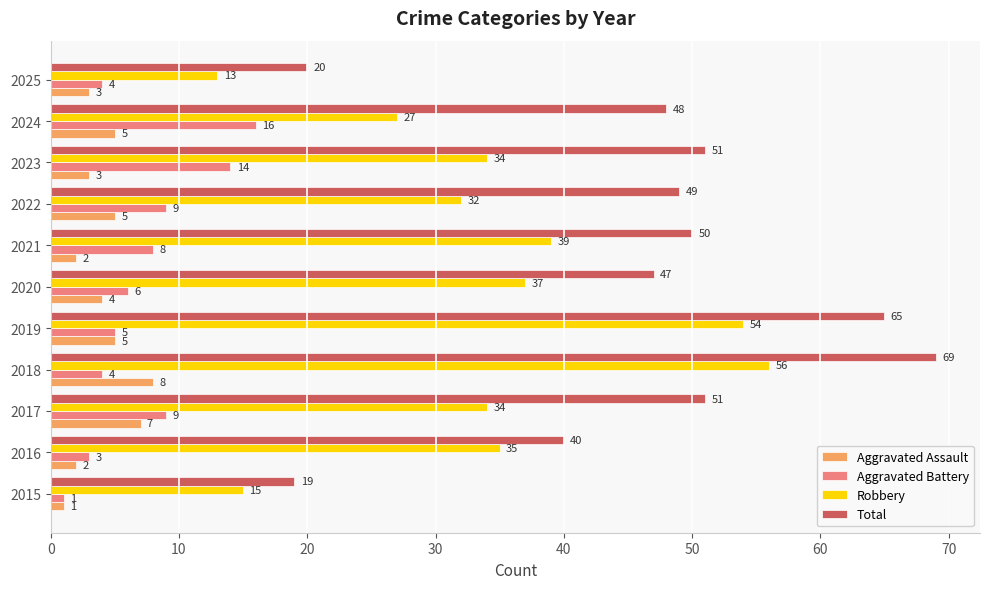

What is the sum of all Aggravated Battery values?

79